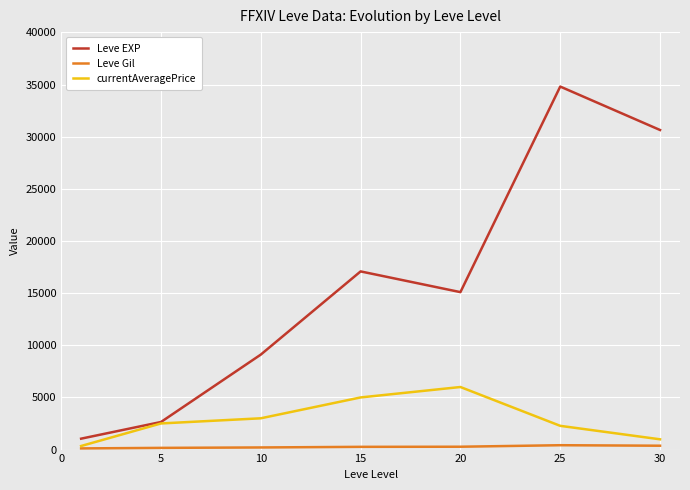

What is the maximum value shown in the chart?

34810